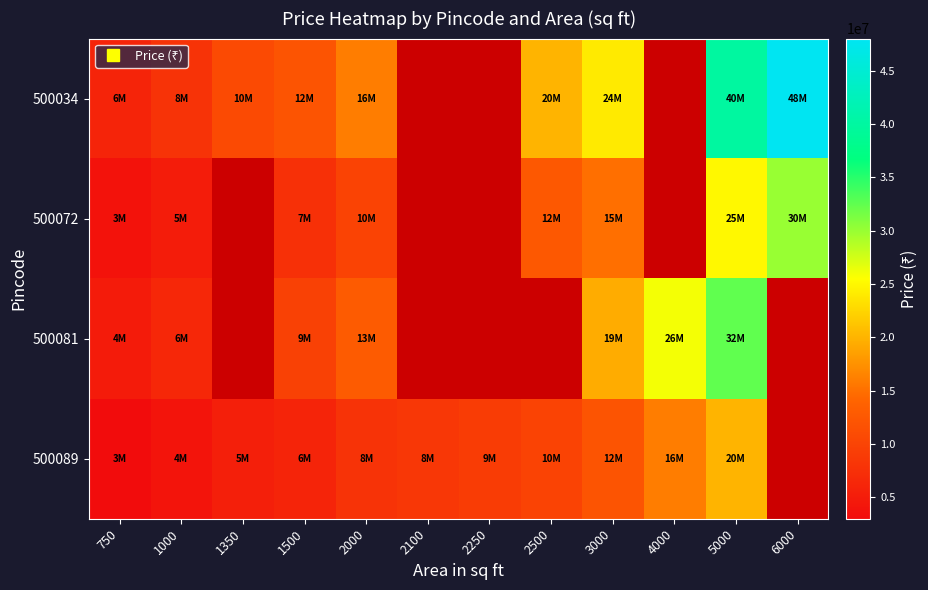

At 2500, list the series in order from largest to smallest.

500034, 500072, 500081, 500089